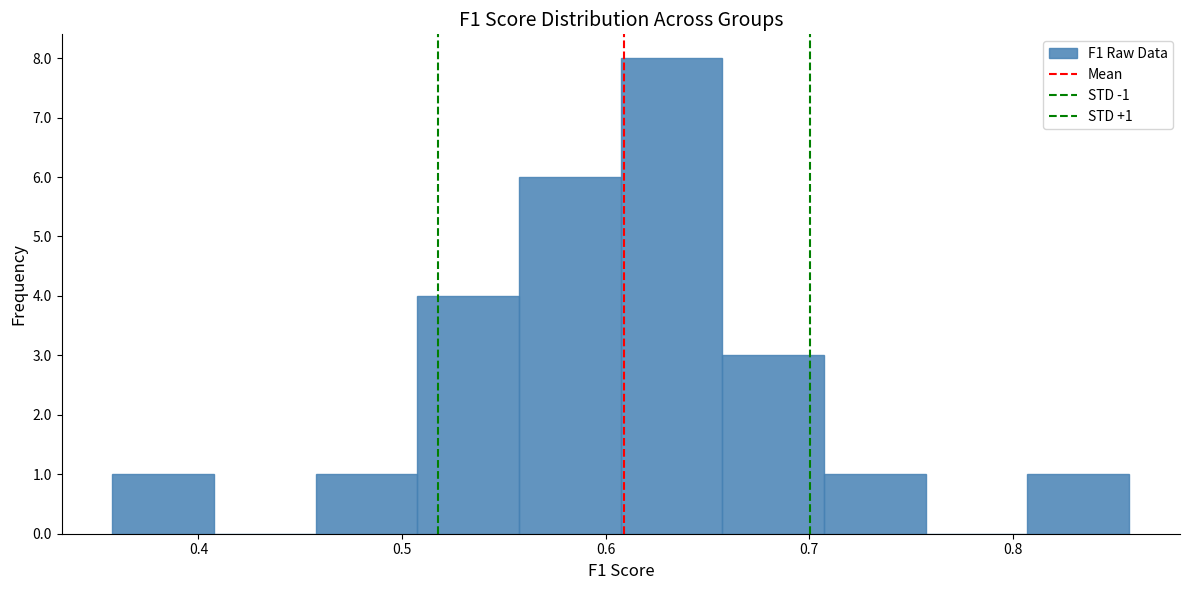

Over which range of the x-axis is the bar tallest?

0.61 to 0.66